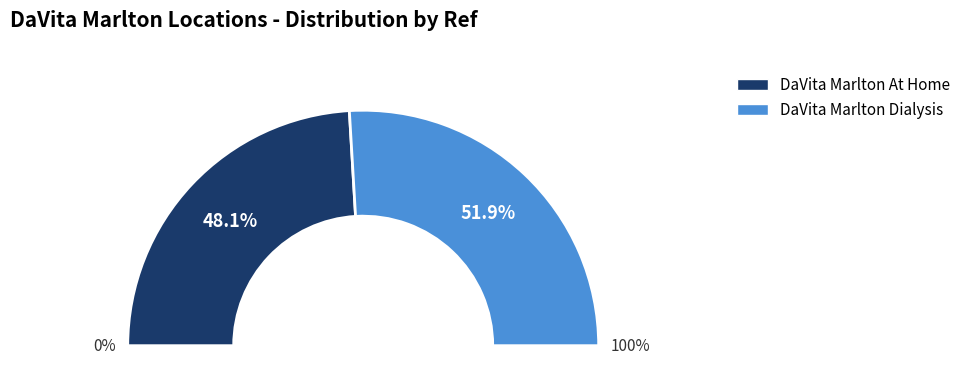

Is there a majority slice in this chart?

Yes